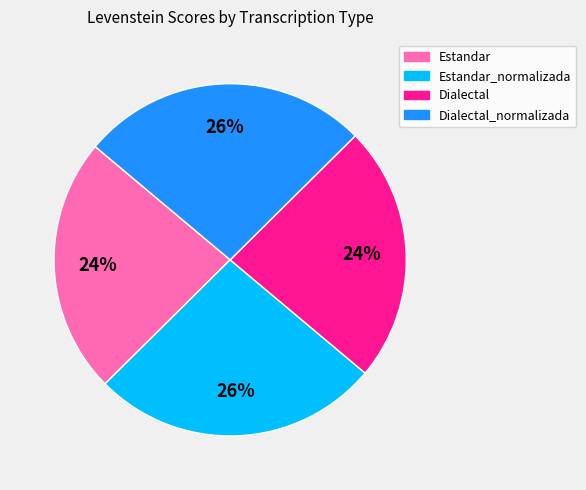

Is it true that Dialectal is 15% of the pie?

False